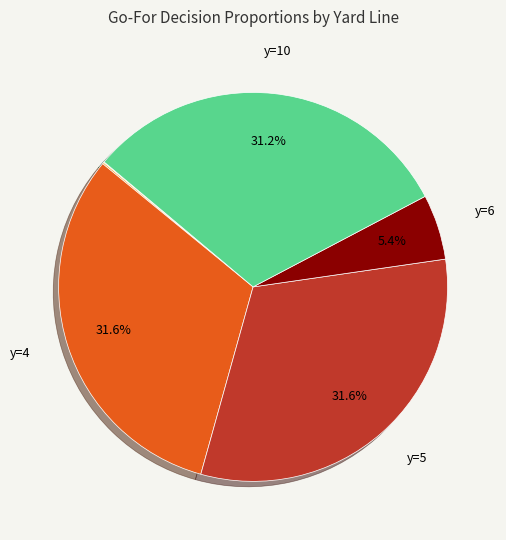

Does any single category account for the majority?

No